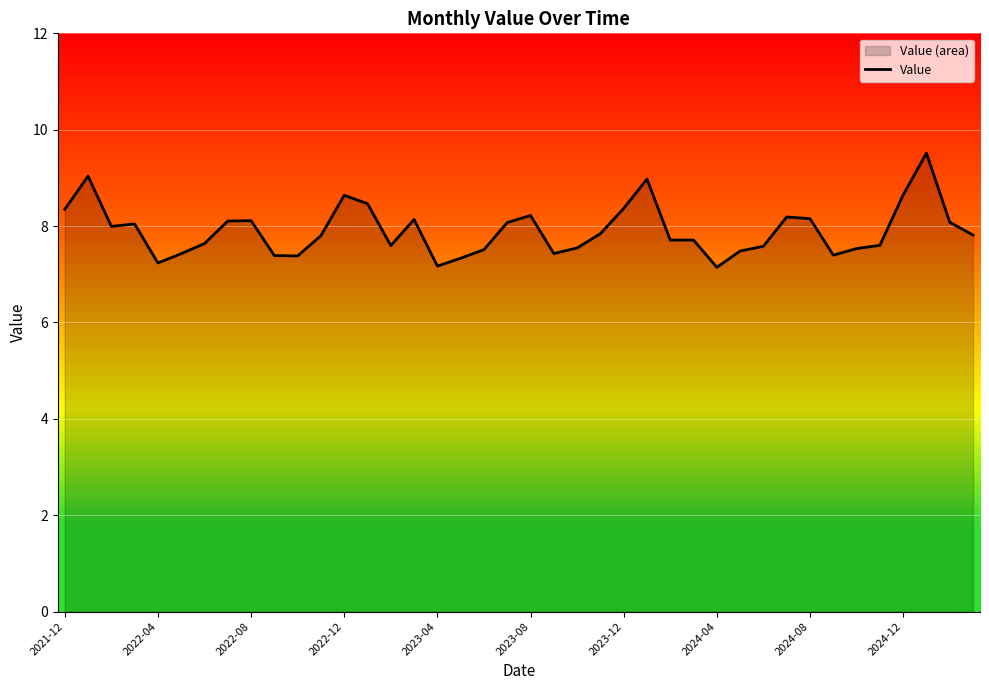

What is the value of the 37th point from the left?

8.6